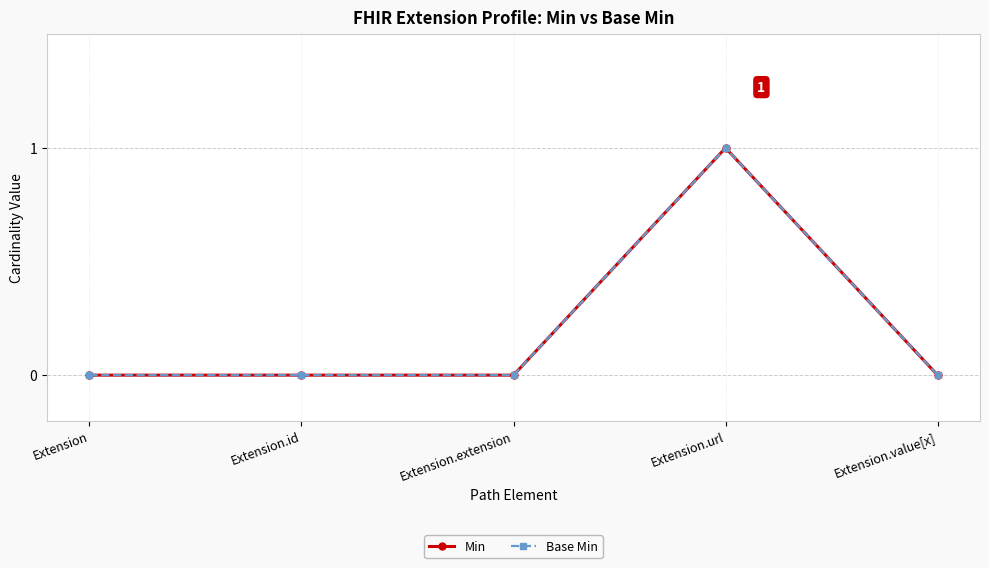

In Base Min, how many points are higher than both neighbors (excluding endpoints)?

1